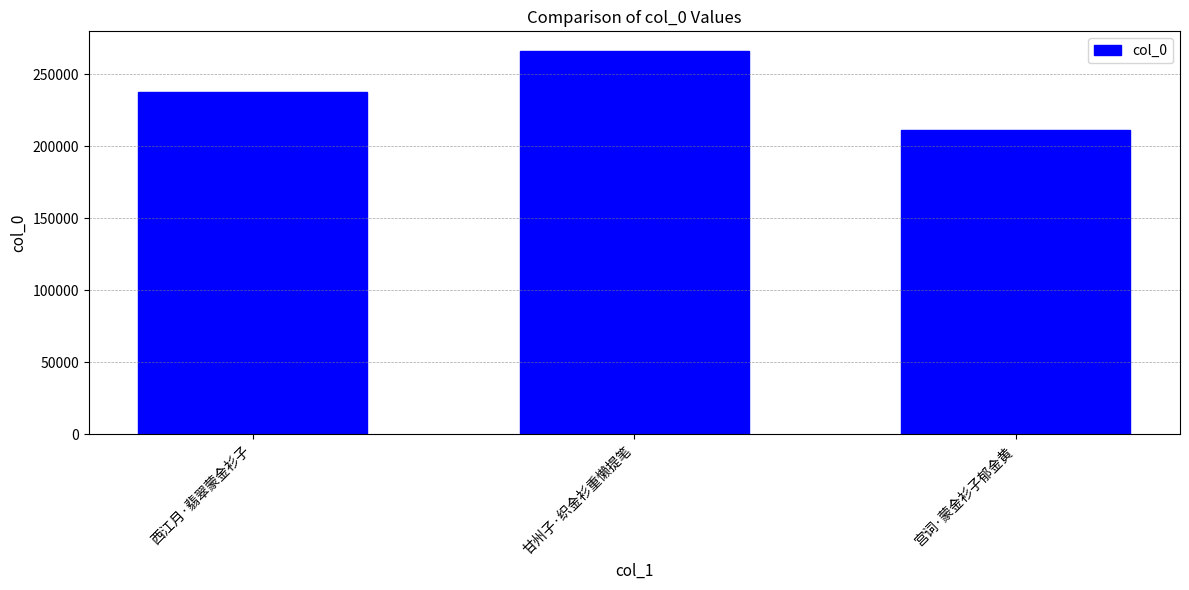

List the labels in order of value, largest first.

甘州子·织金衫重懒提笔, 西江月·翡翠蒙金衫子, 宫词·蒙金衫子郁金黄